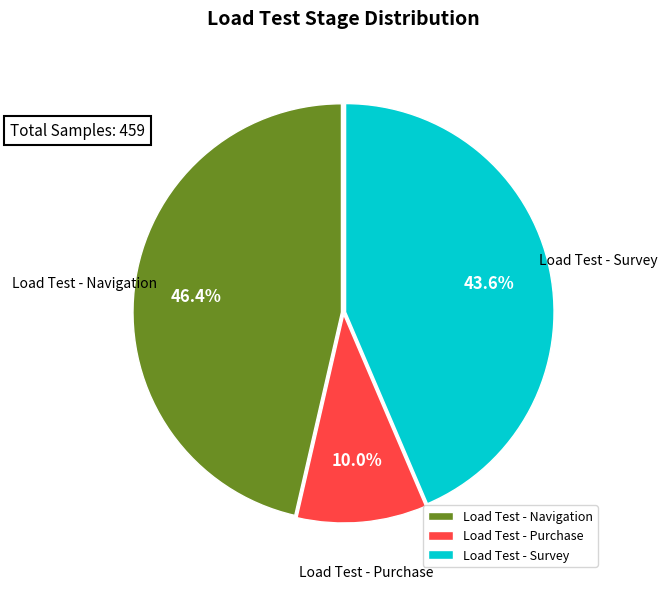

To the nearest percent, what is the difference between the Load Test - Survey and Load Test - Purchase slice percentages?

34%